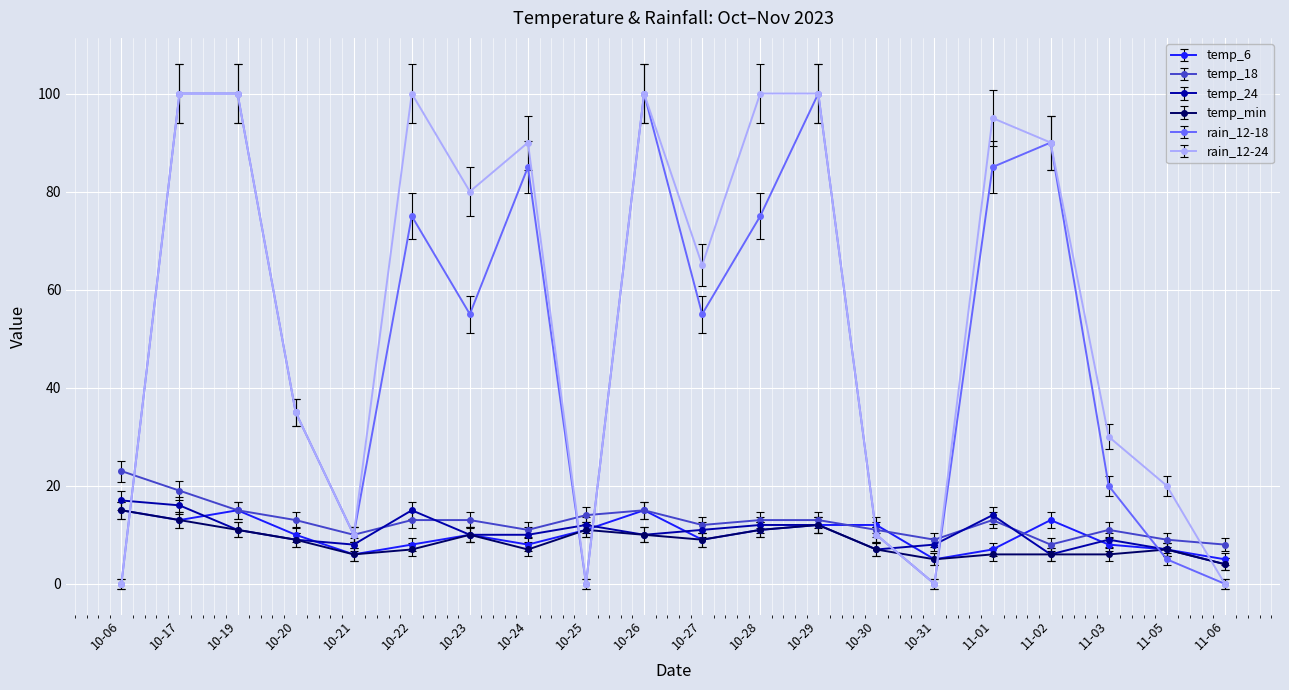

True or false: temp_min and rain_12-18 cross at least once.

True